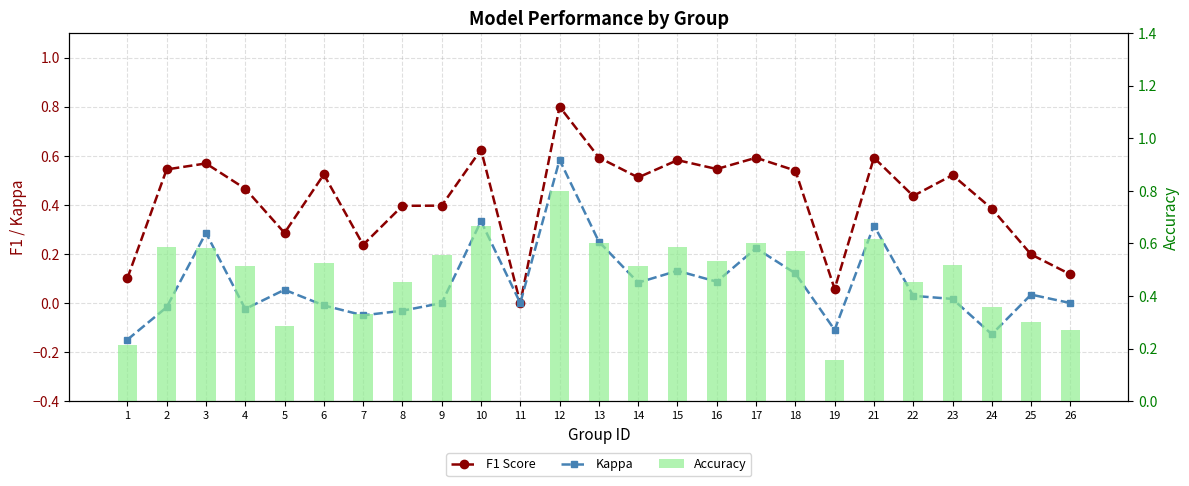

What is the maximum value for Kappa?

0.6